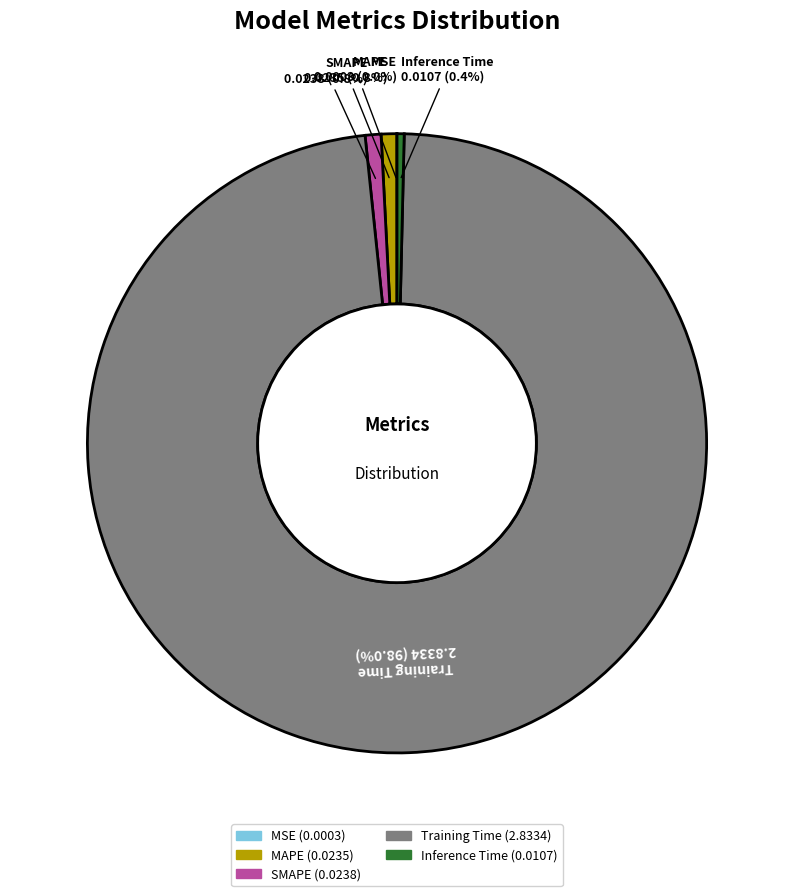

The SMAPE slice represents 1% of the pie. True or false?

True